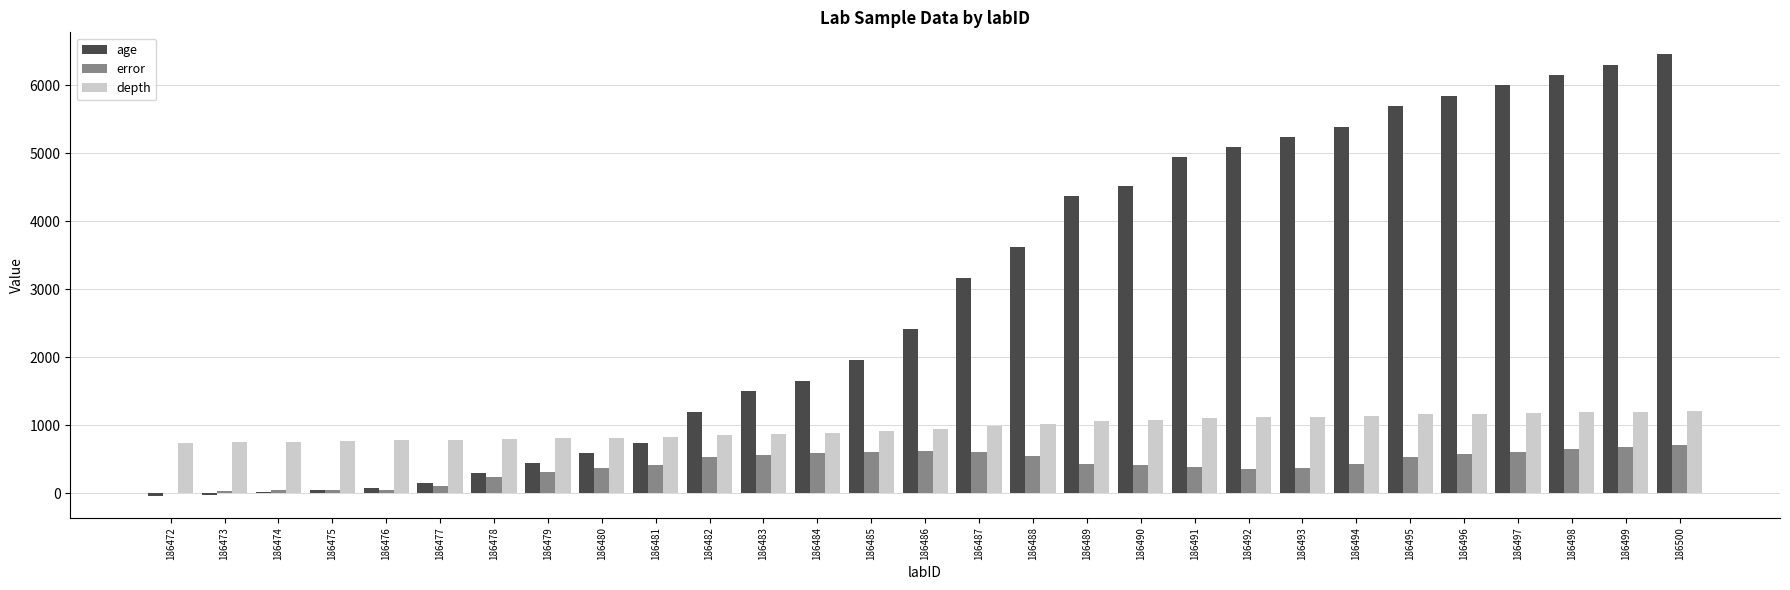

How many distinct data groups are displayed?

3